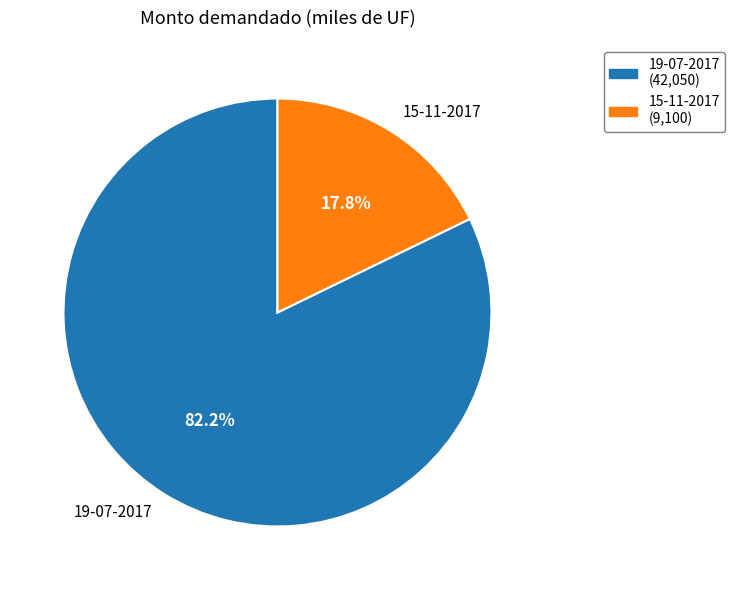

What is the majority slice?

19-07-2017